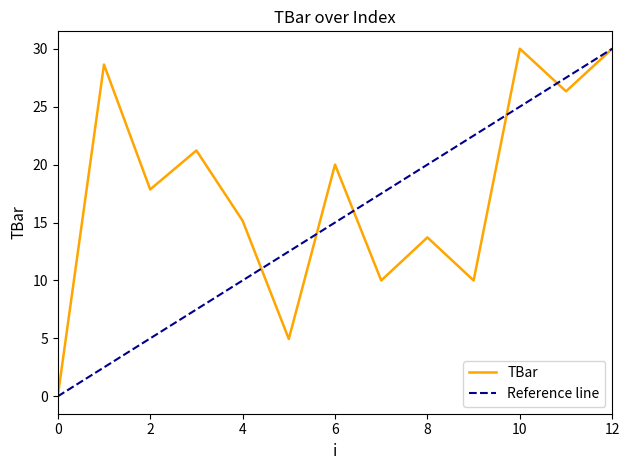

What is the value of the 3rd point from the left?

17.9